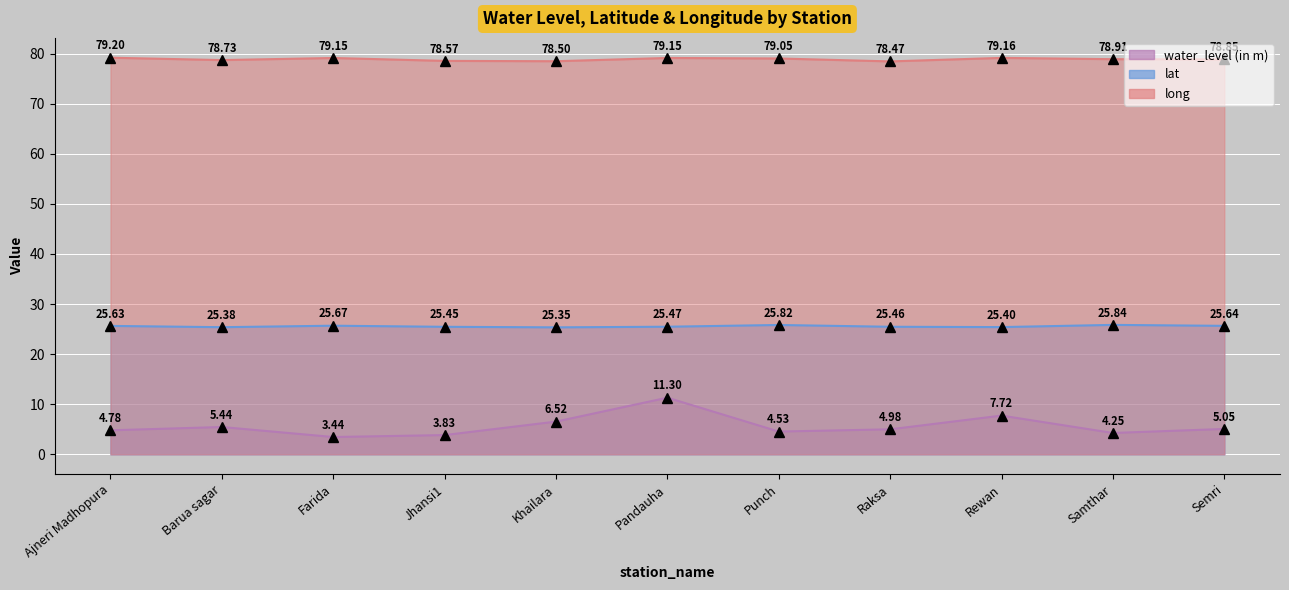

At how many categories does at least one series exceed 75?

11